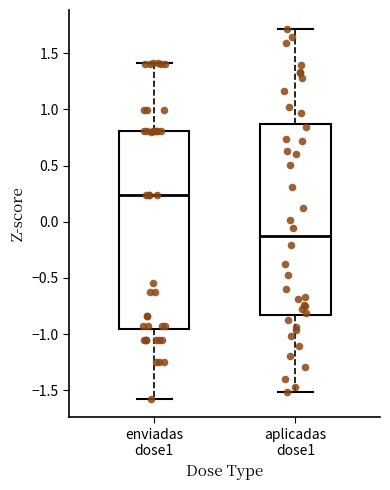

Which box is the tallest, from its lower edge to its upper edge?

enviadas dose1